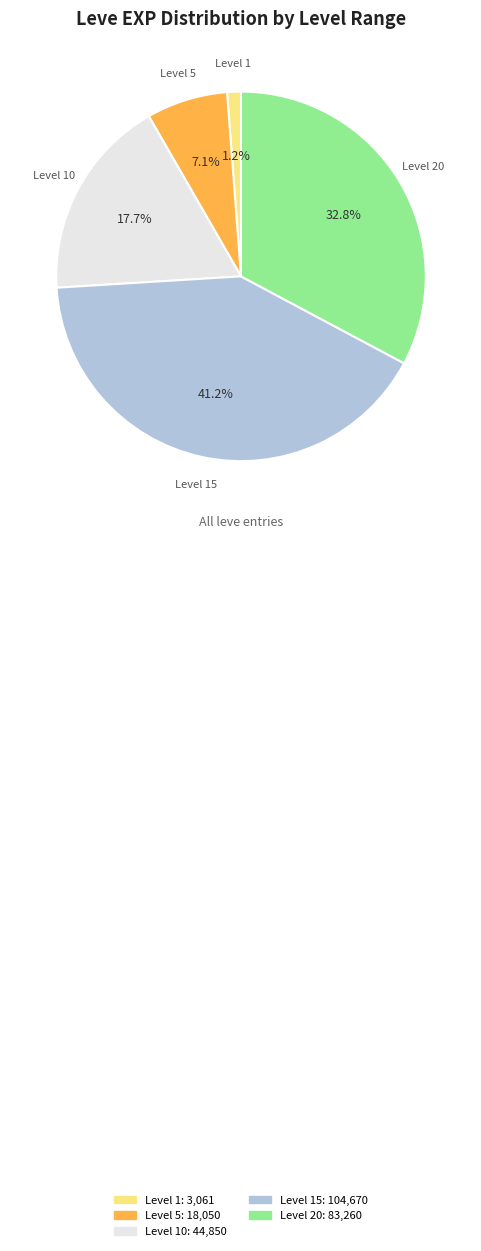

Is there any slice that represents more than half of the pie?

No